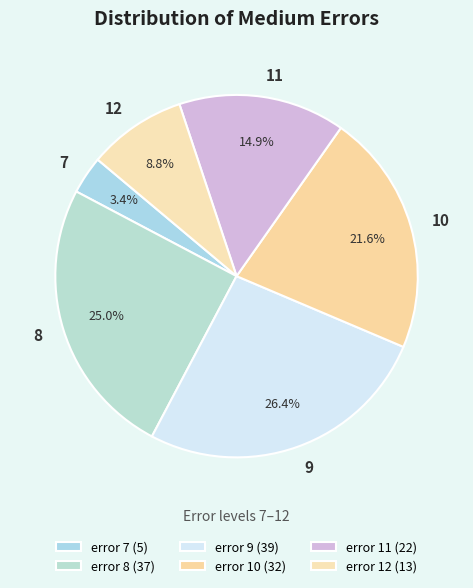

Which slice is the smallest?

7